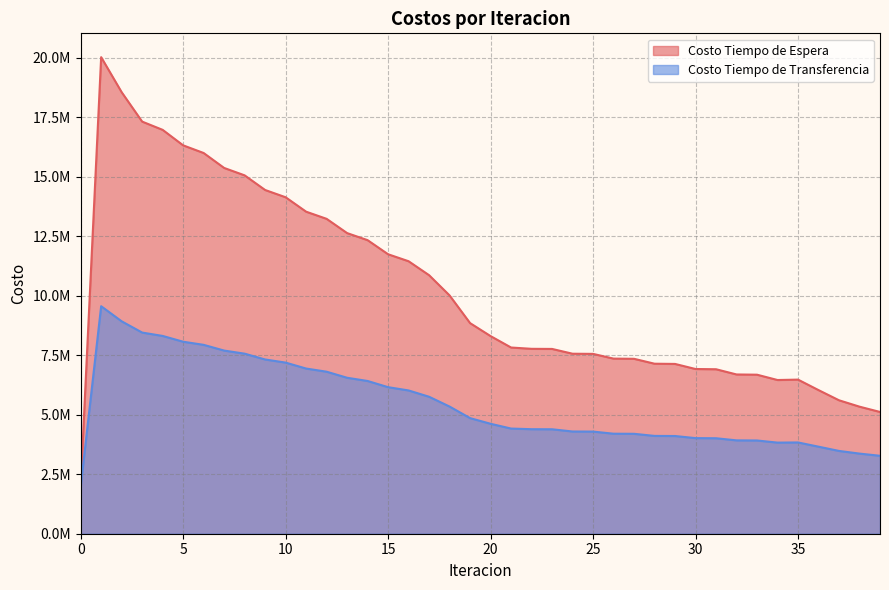

Does the chart display data point markers on the line(s)?

No